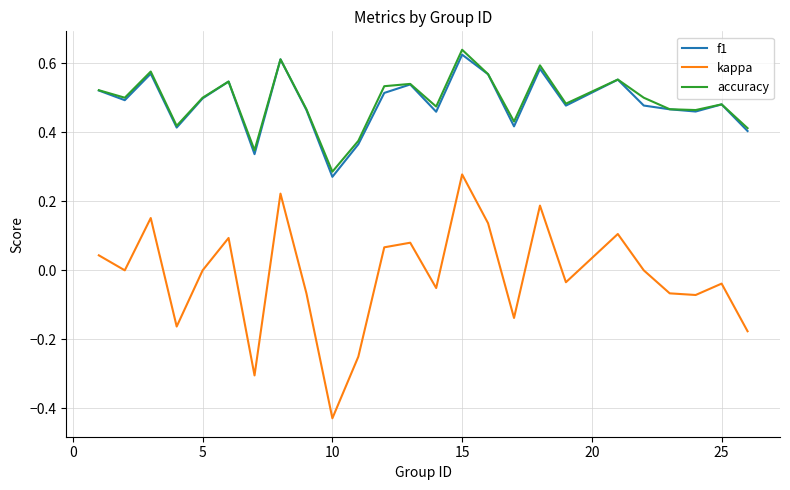

Which series has the widest spread of values?

kappa